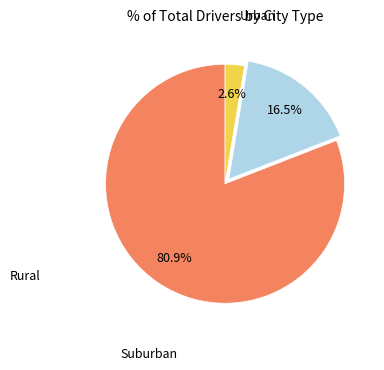

Is there a majority slice in this chart?

Yes